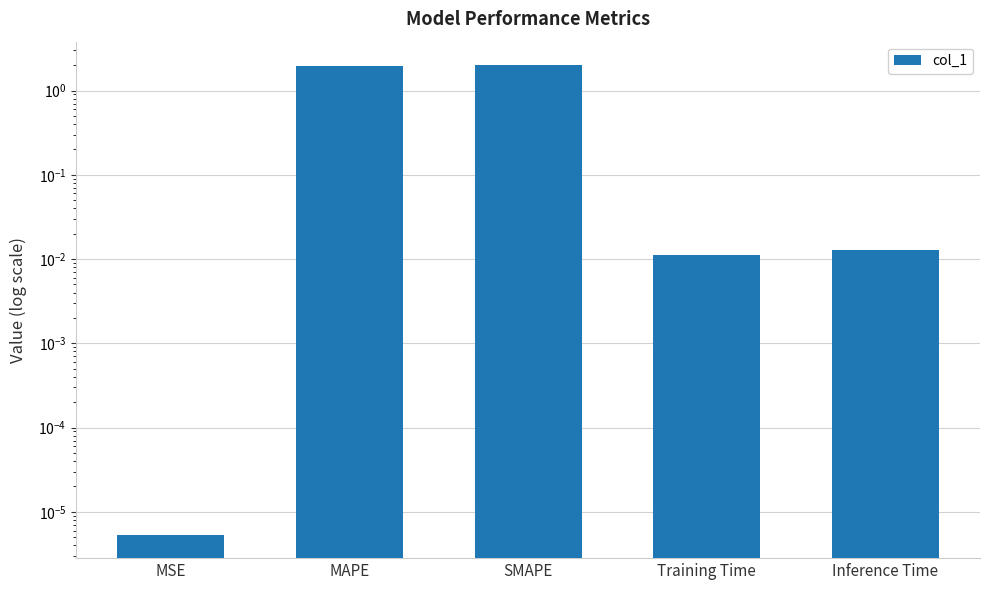

Reading left to right, what are all the values shown in this chart?

MSE=0.0	MAPE=2.0	SMAPE=2.0	Training Time=0.0	Inference Time=0.0